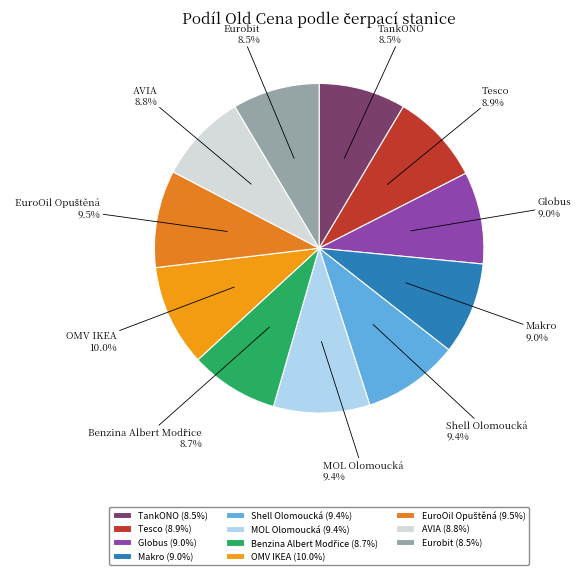

Do Tesco and Eurobit together represent more than half of the pie?

No